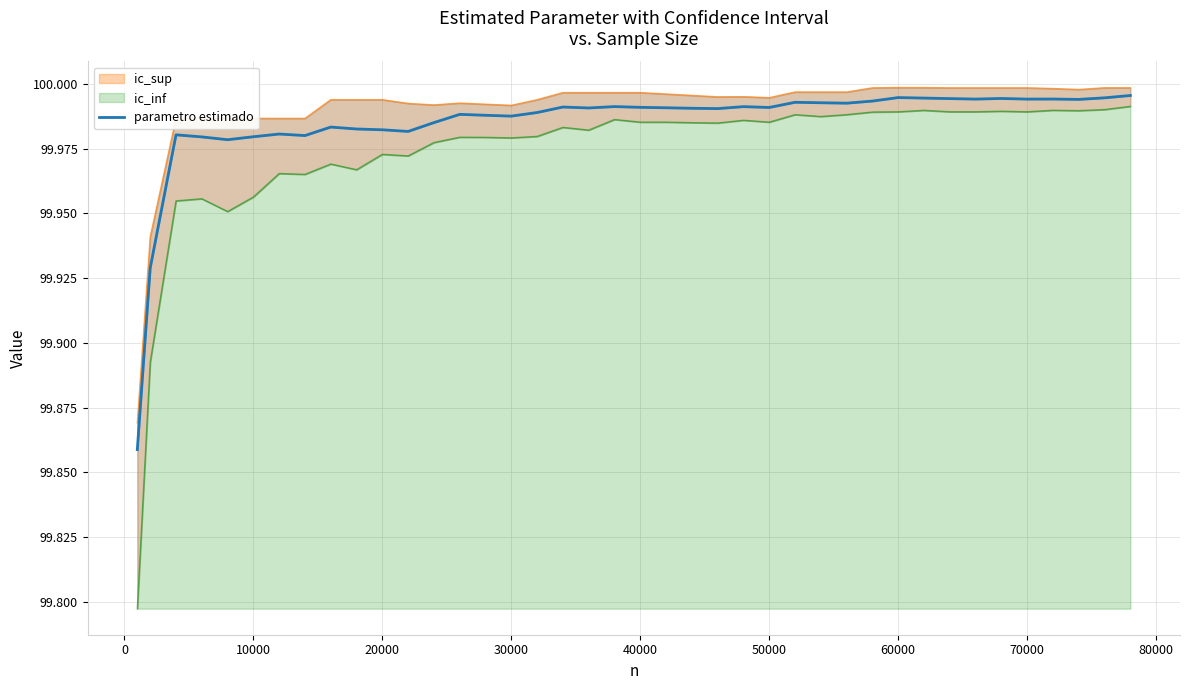

Reading left to right, transcribe all the data shown in this chart.

99.9	99.9	100.0	100.0	100.0	100.0	100.0	100.0	100.0	100.0	100.0	100.0	100.0	100.0	100.0	100.0	100.0	100.0	100.0	100.0	100.0	100.0	100.0	100.0	100.0	100.0	100.0	100.0	100.0	100.0	100.0	100.0	100.0	100.0	100.0	100.0	100.0	100.0	100.0	100.0